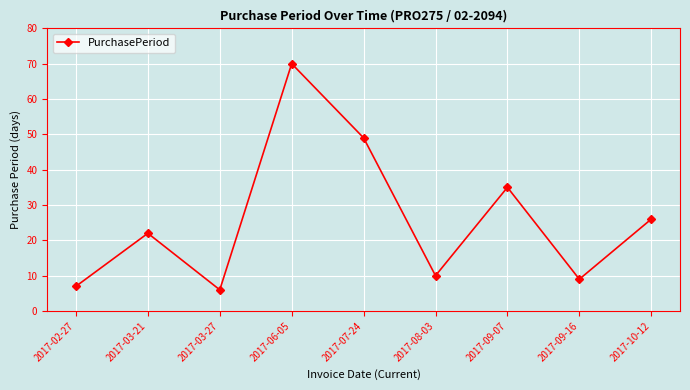

True or false: there are more than 1 points higher than both neighbors.

True